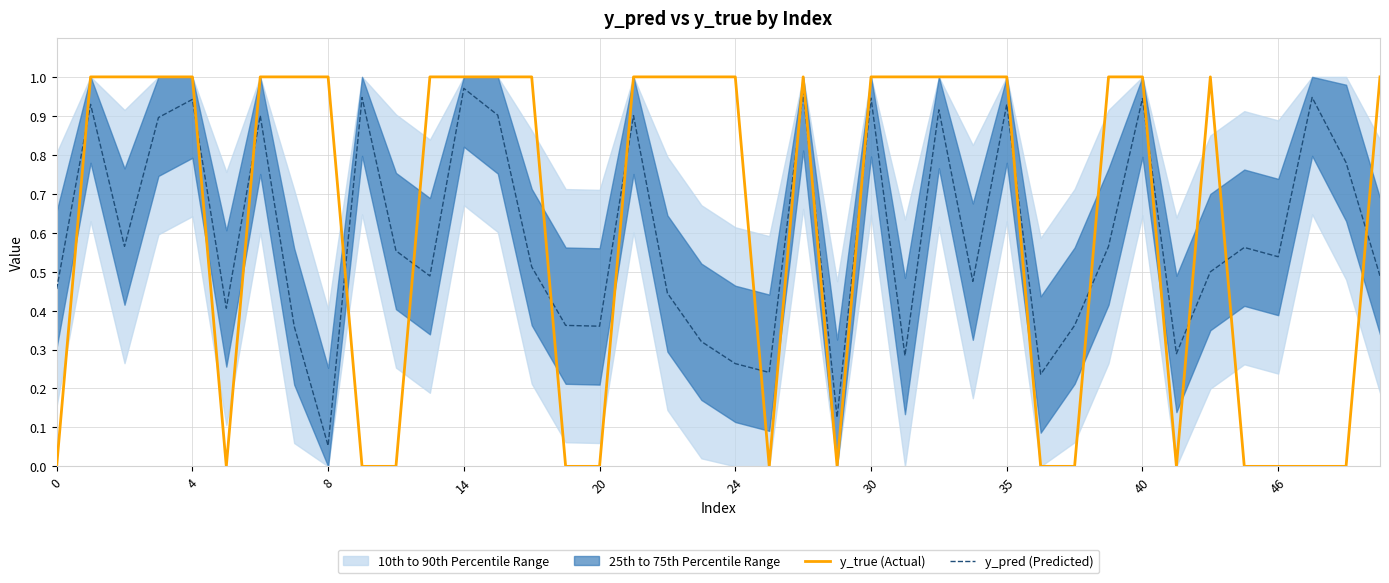

Which series ends up on top after the final intersection of y_pred (Predicted) and y_true (Actual)?

y_true (Actual)